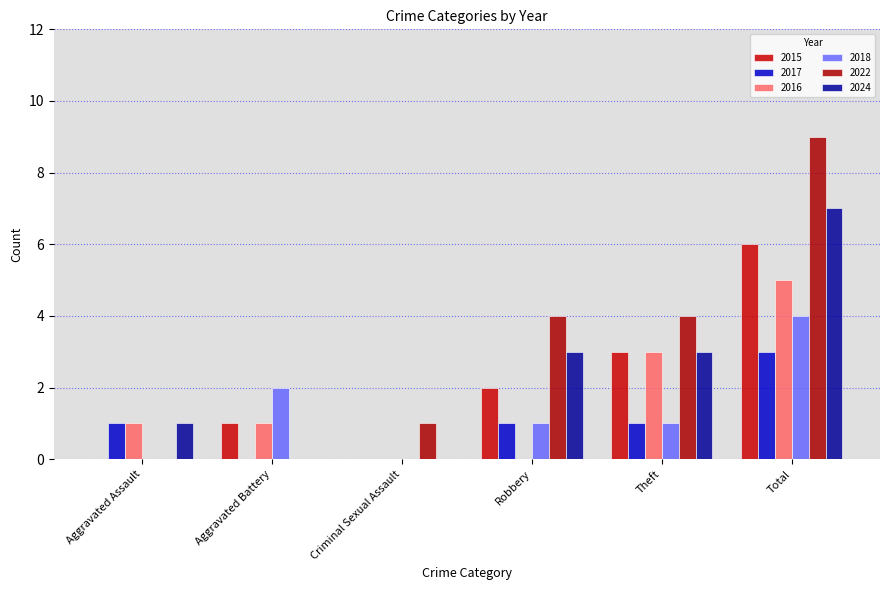

Which category has the lowest value in the 2018 series?

Aggravated Assault